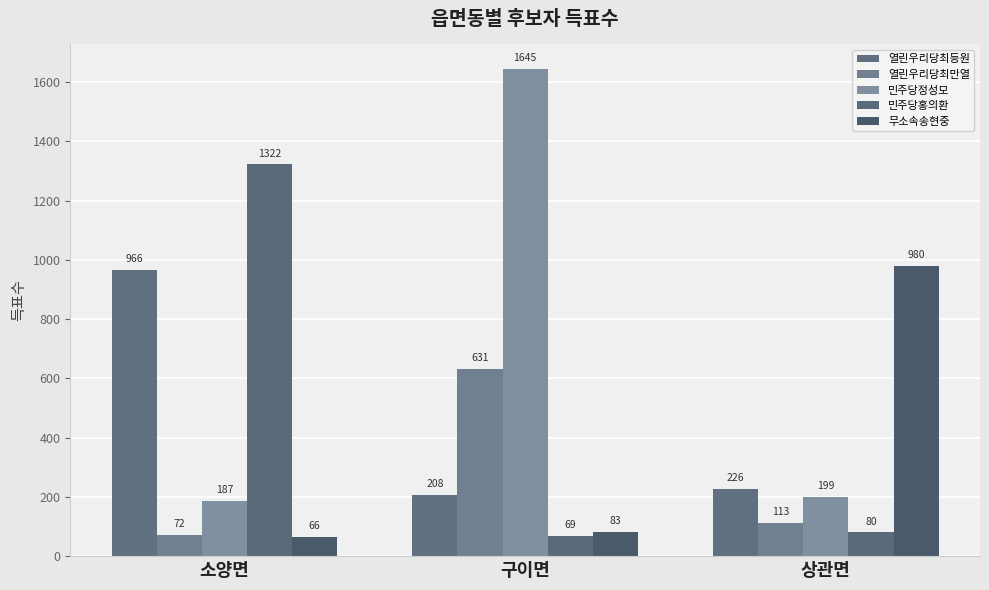

Are the bars grouped side by side (vs. stacked)?

Yes